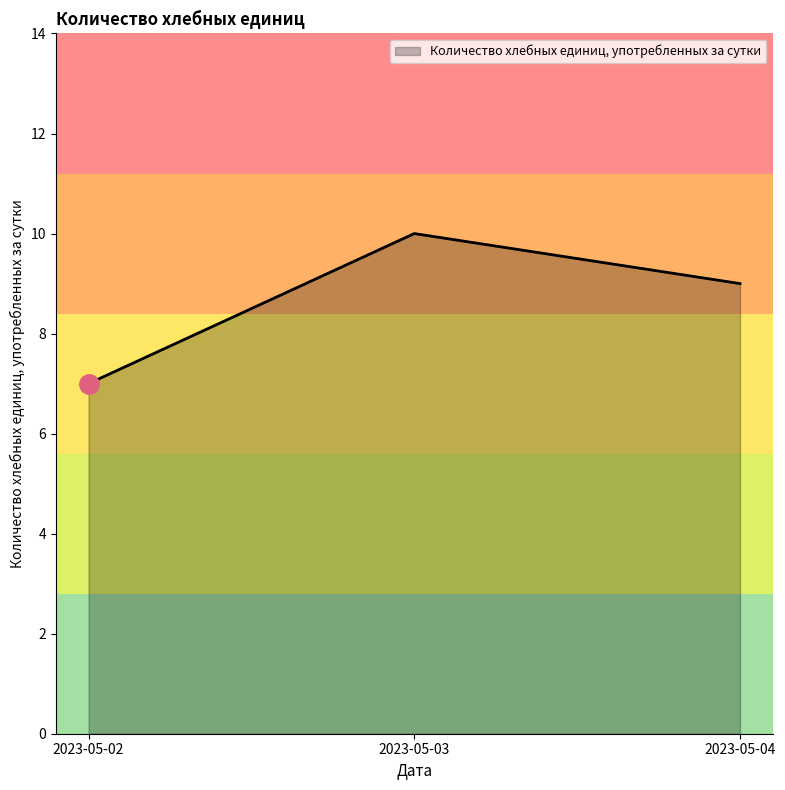

The value at 2023-05-02 is 7. True or false?

True